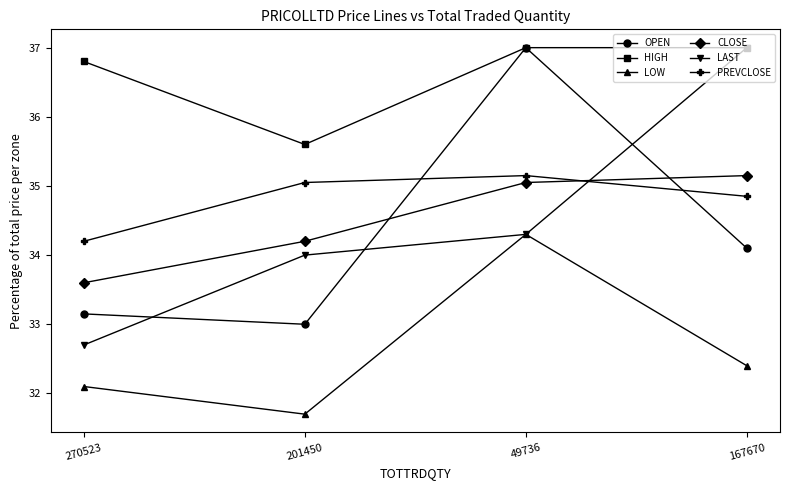

What is the label of the 3rd point from the right?

201450